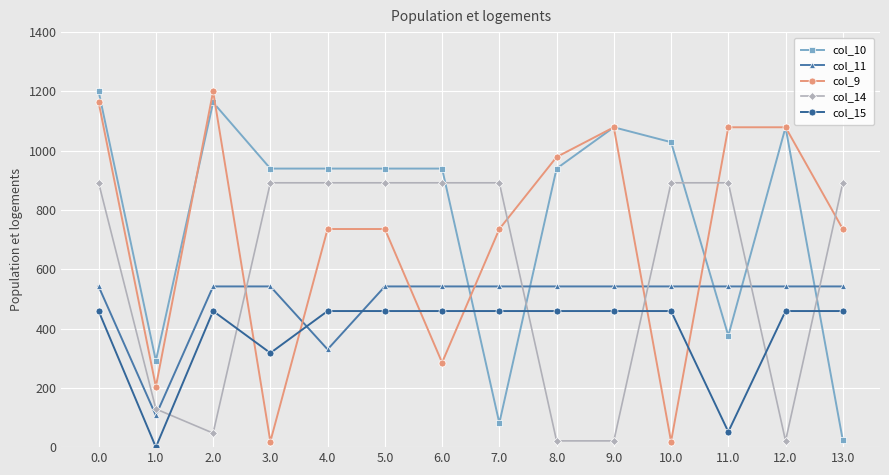

The value of col_10 at 0.0 is 1828.3. True or false?

False